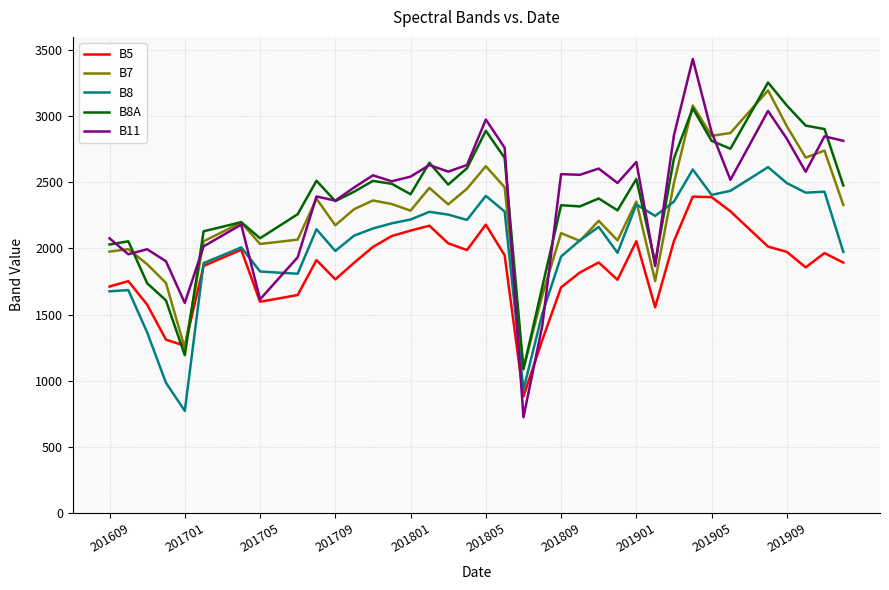

True or false: B8A and B8 intersect in this chart.

True